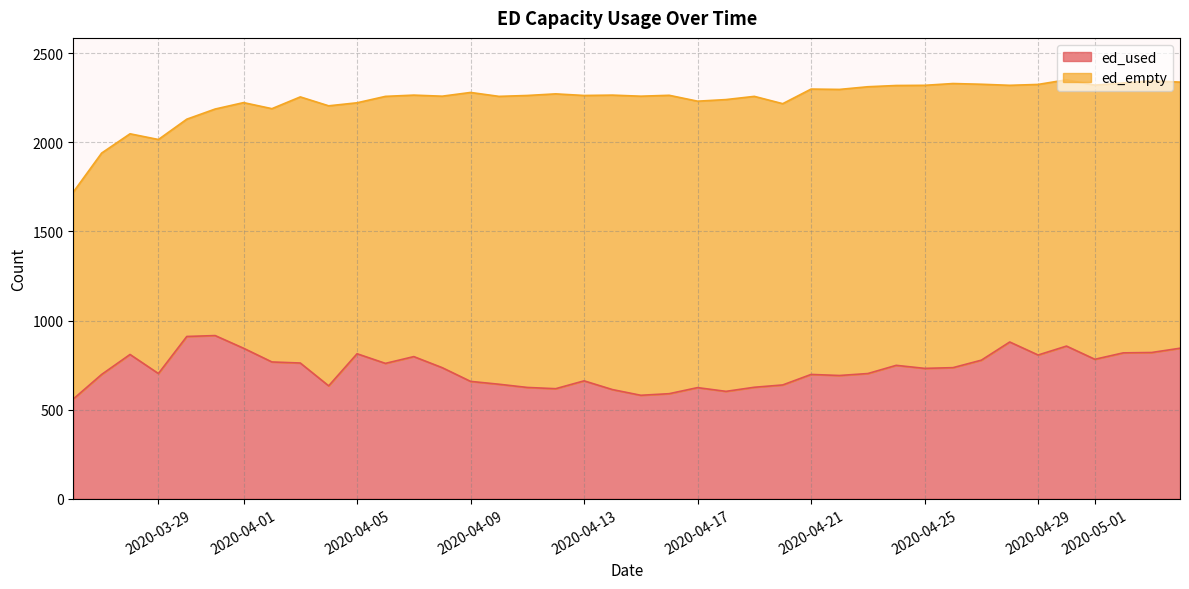

Rank the categories by value from lowest to highest.

2020-03-26, 2020-04-15, 2020-04-16, 2020-04-18, 2020-04-14, 2020-04-12, 2020-04-17, 2020-04-11, 2020-04-19, 2020-04-04, 2020-04-20, 2020-04-10, 2020-04-09, 2020-04-13, 2020-04-22, 2020-03-27, 2020-04-21, 2020-03-29, 2020-04-23, 2020-04-25, 2020-04-08, 2020-04-26, 2020-04-24, 2020-04-06, 2020-04-03, 2020-04-02, 2020-04-27, 2020-05-01, 2020-04-07, 2020-04-29, 2020-03-28, 2020-04-05, 2020-05-02, 2020-05-03, 2020-04-01, 2020-05-04, 2020-04-30, 2020-04-28, 2020-03-30, 2020-03-31